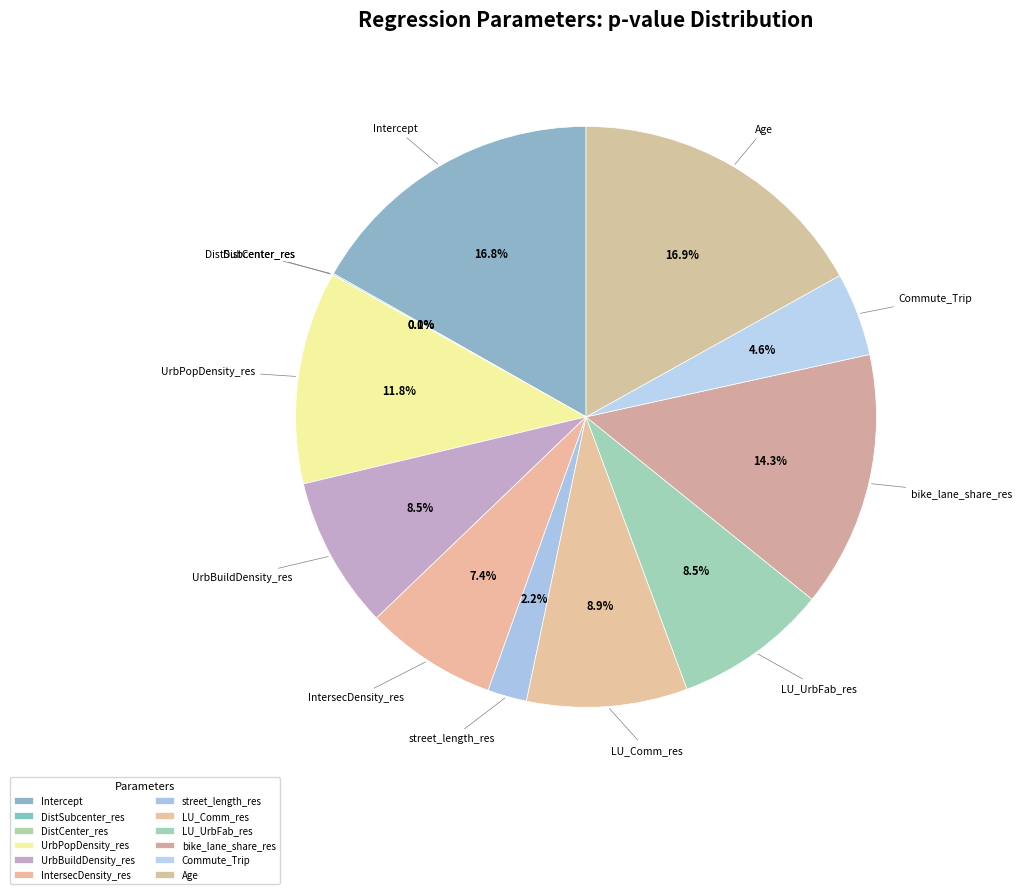

What percentage is the LU_Comm_res slice, to the nearest percent?

9%